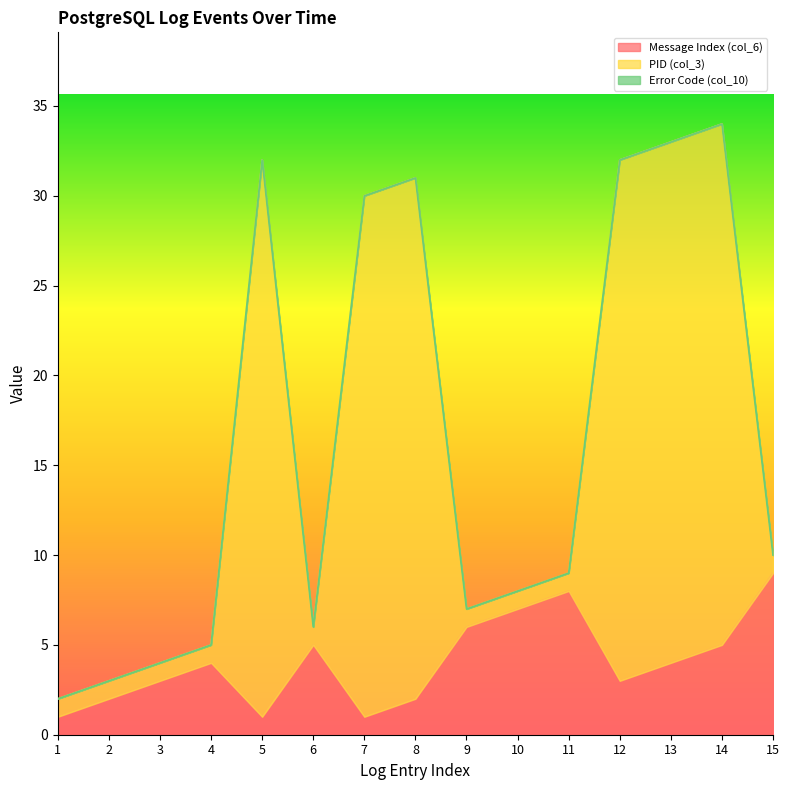

True or false: PID (col_3) and Message Index (col_6) cross at least once.

False